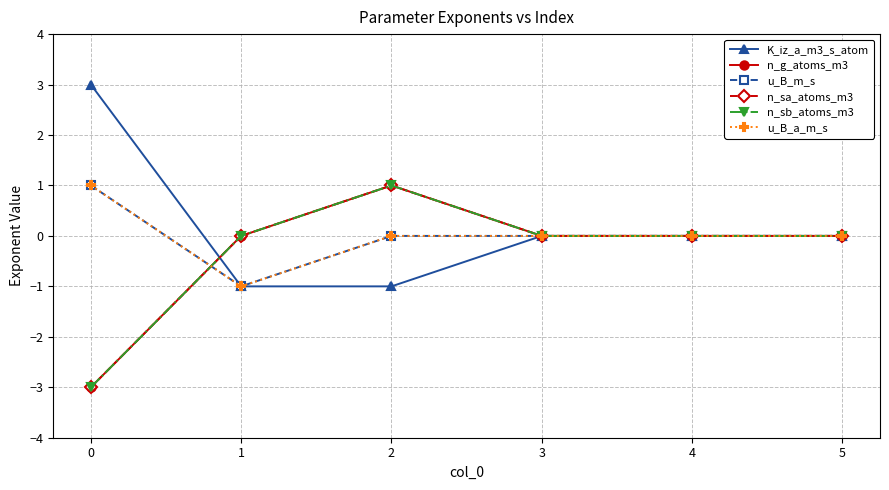

True or false: n_sb_atoms_m3 and K_iz_a_m3_s_atom intersect in this chart.

True